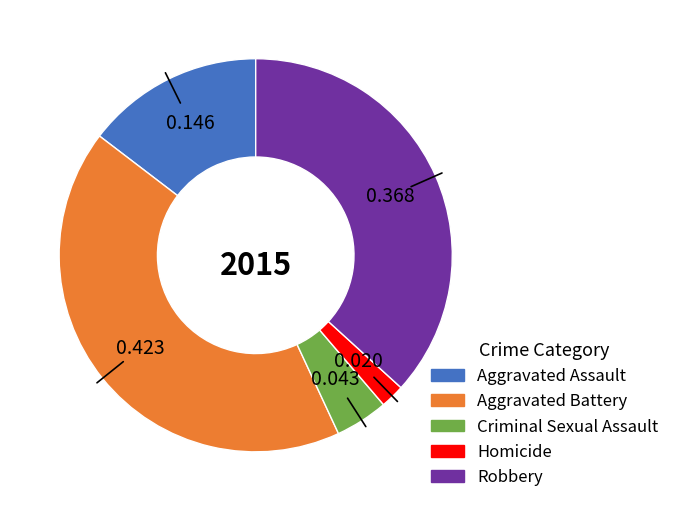

What is the largest slice in the pie chart?

Aggravated Battery